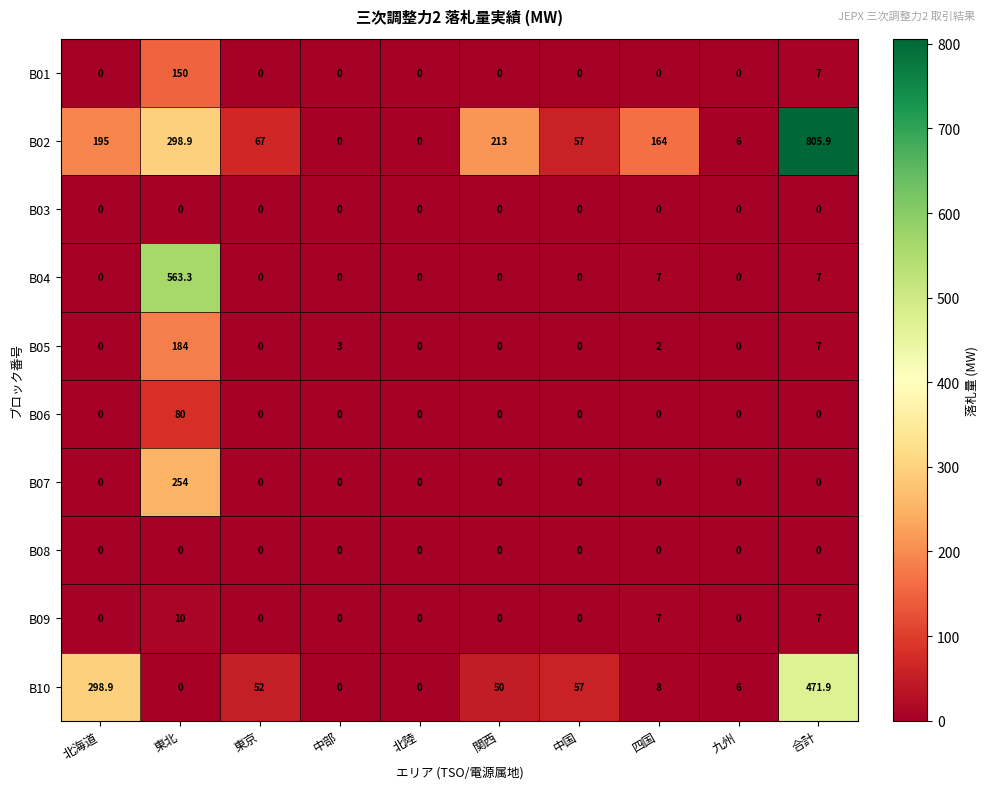

What is the average value of the B06 series?

8.0